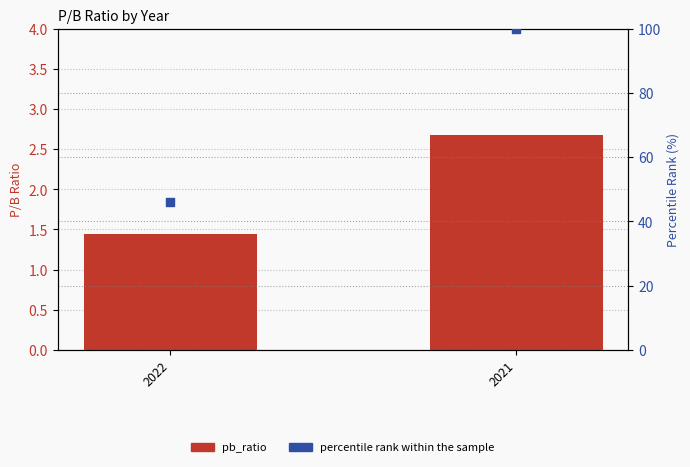

Which series has the largest total across all categories?

percentile rank within the sample